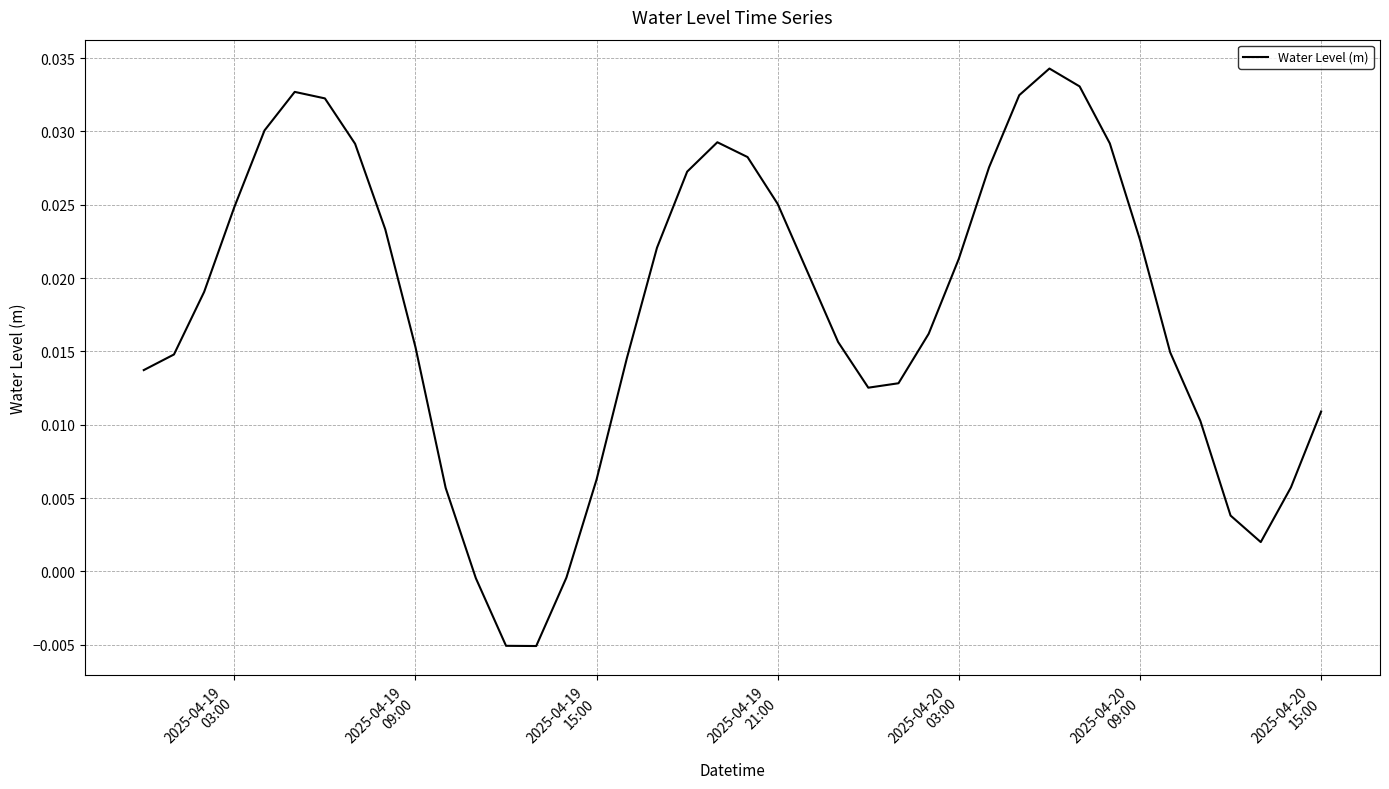

How many values are below 0?

4